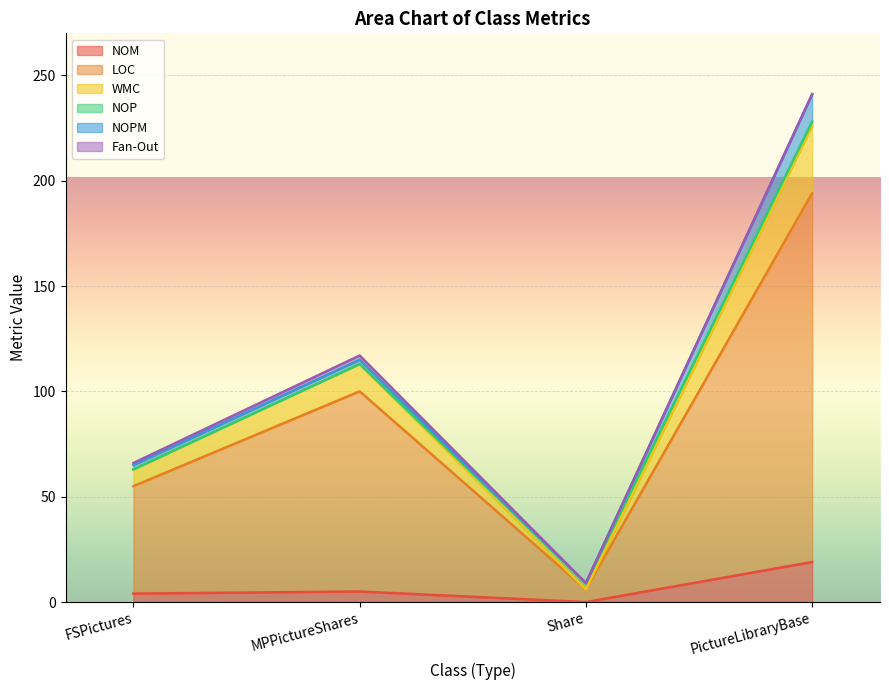

What is the difference between the maximum and minimum values in the NOM series?

19